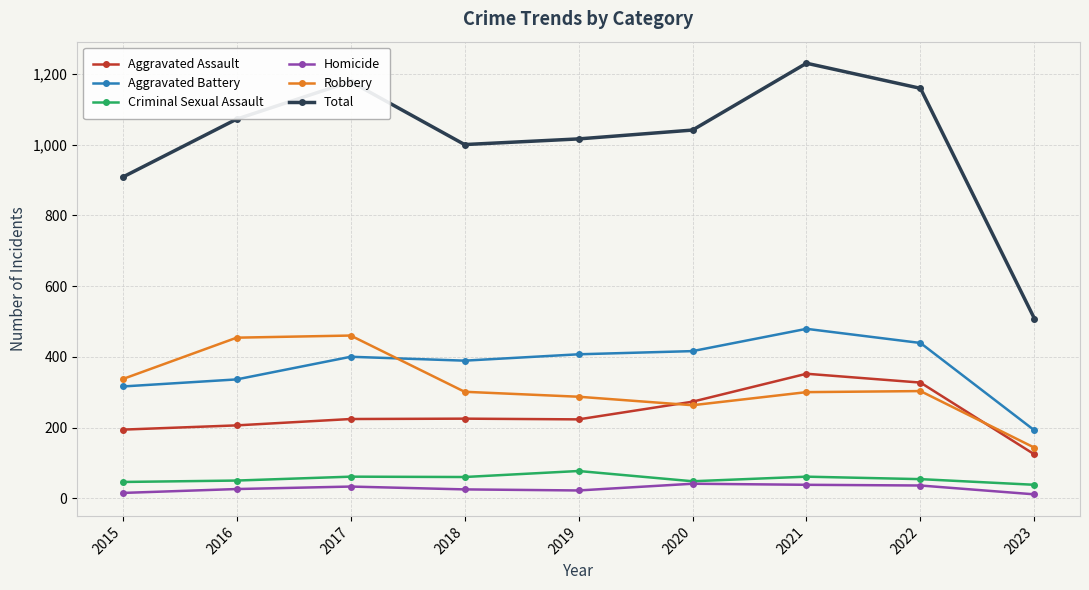

What is the average value of the Aggravated Assault series?

239